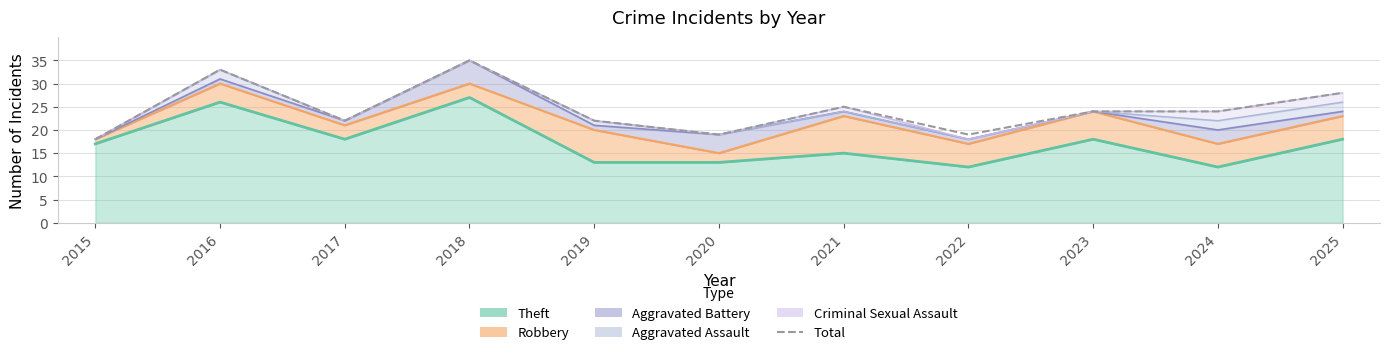

Which label corresponds to the smallest value in the chart?

2015